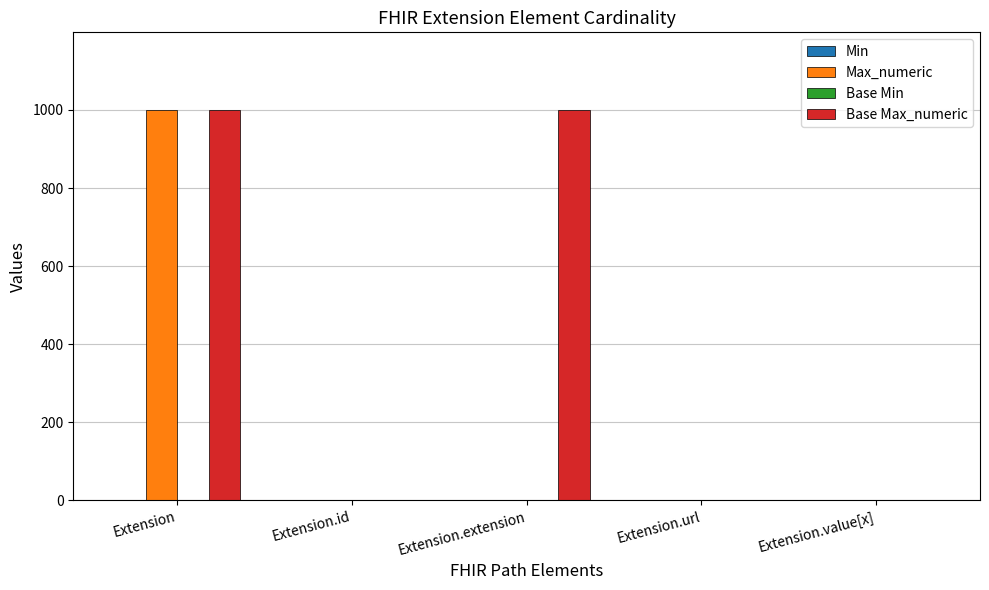

Is it true that Base Max_numeric equals 255 at Extension.extension?

False